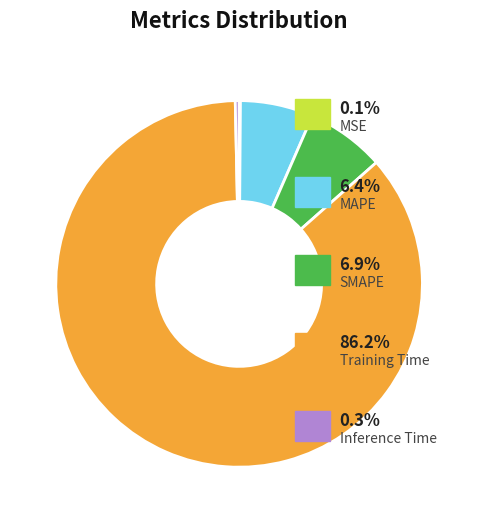

Is there a majority slice in this chart?

Yes